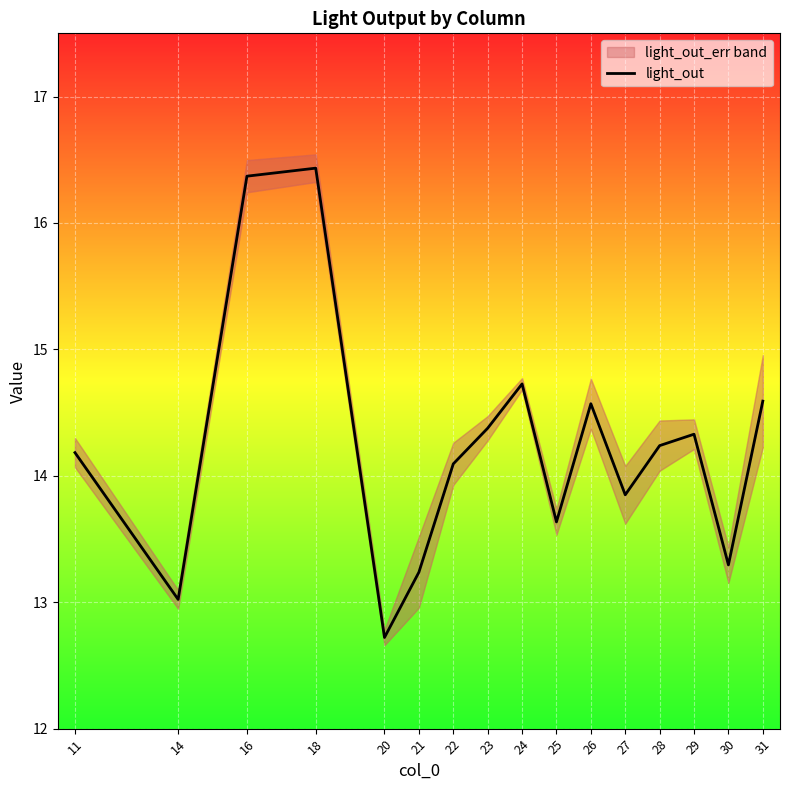

What is the difference between the values at 26 and 28?

0.3